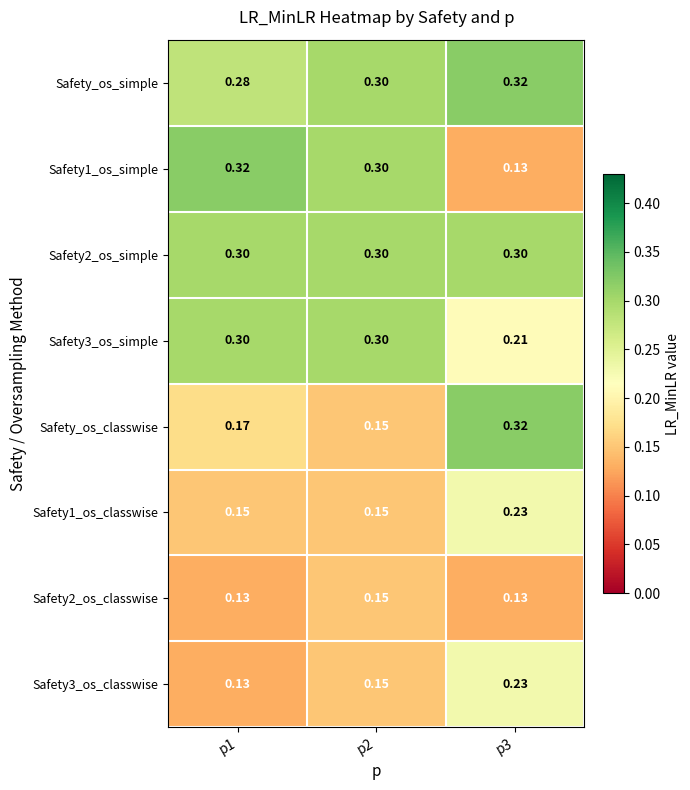

Is the value of Safety_os_simple at p3 greater than the value of Safety_os_classwise at p2?

Yes